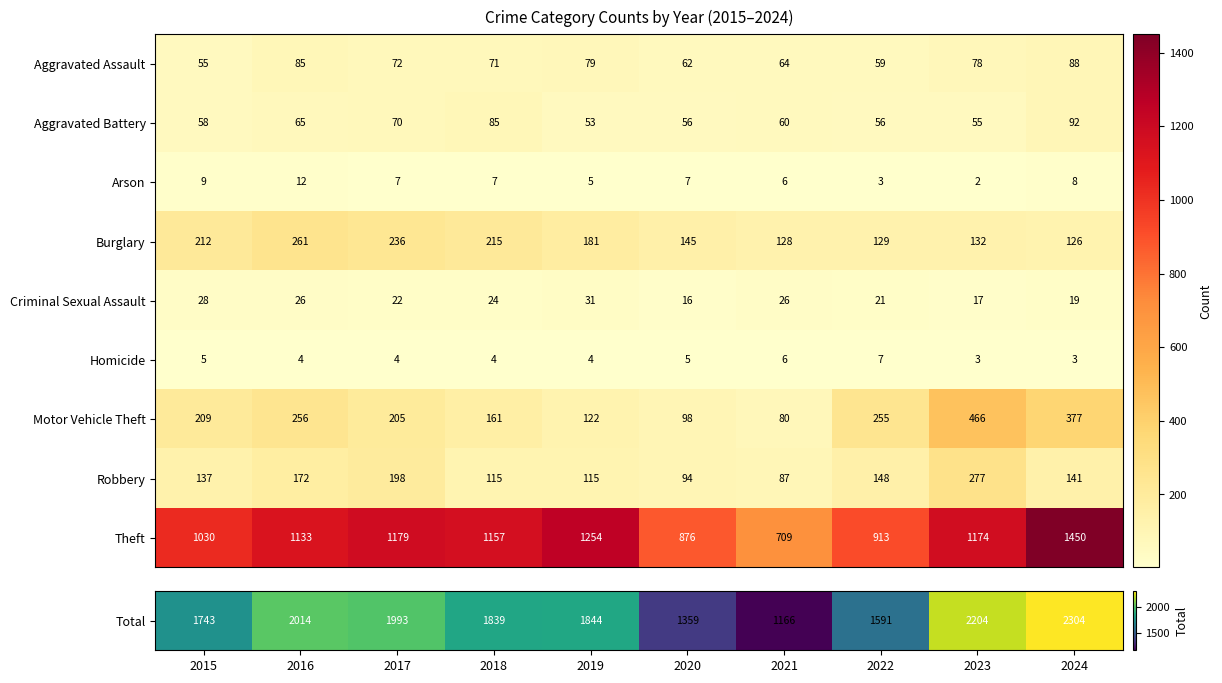

What is the highest value of the Burglary series?

261